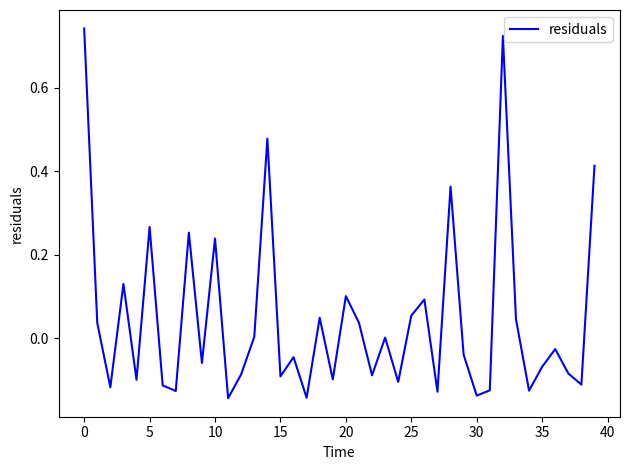

Is this an area chart (filled region under the line)?

No